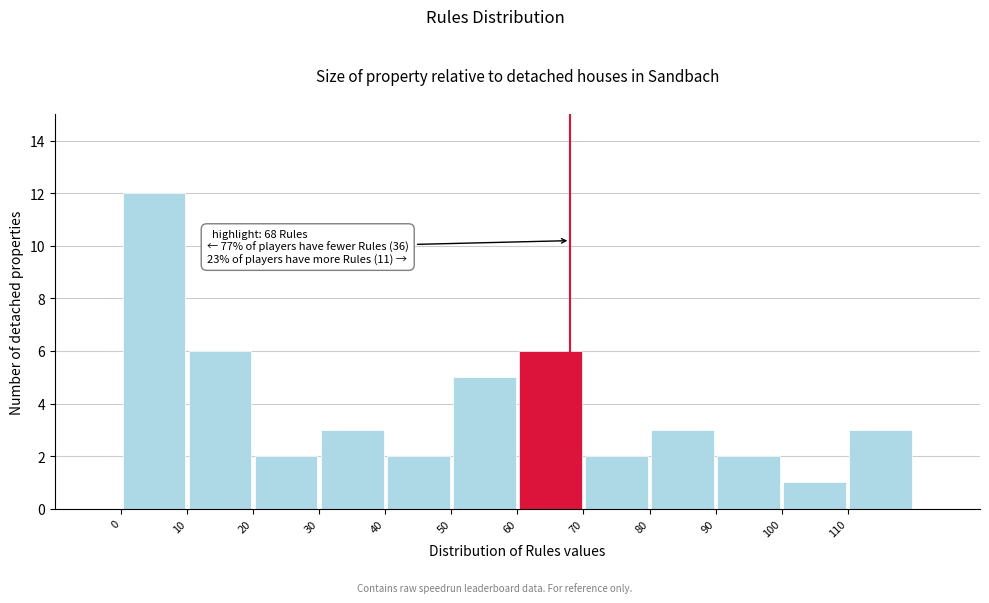

Which range on the x-axis has the tallest bar?

0 to 10